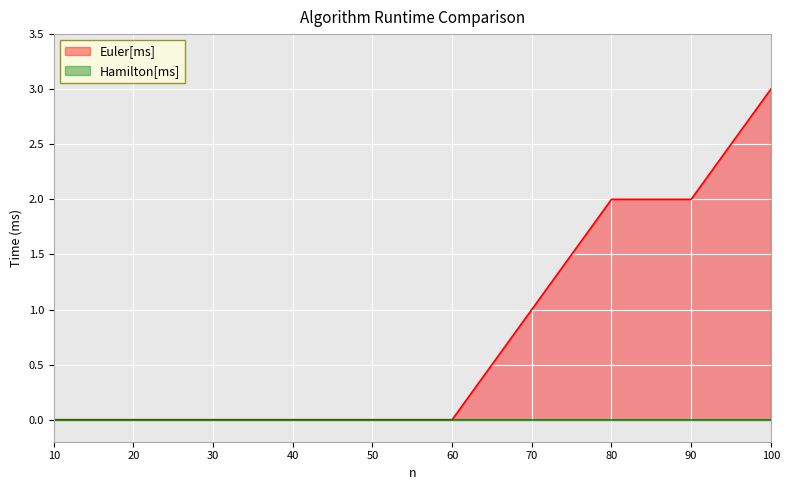

Rank the categories by value from lowest to highest.

10, 20, 30, 40, 50, 60, 70, 80, 90, 100